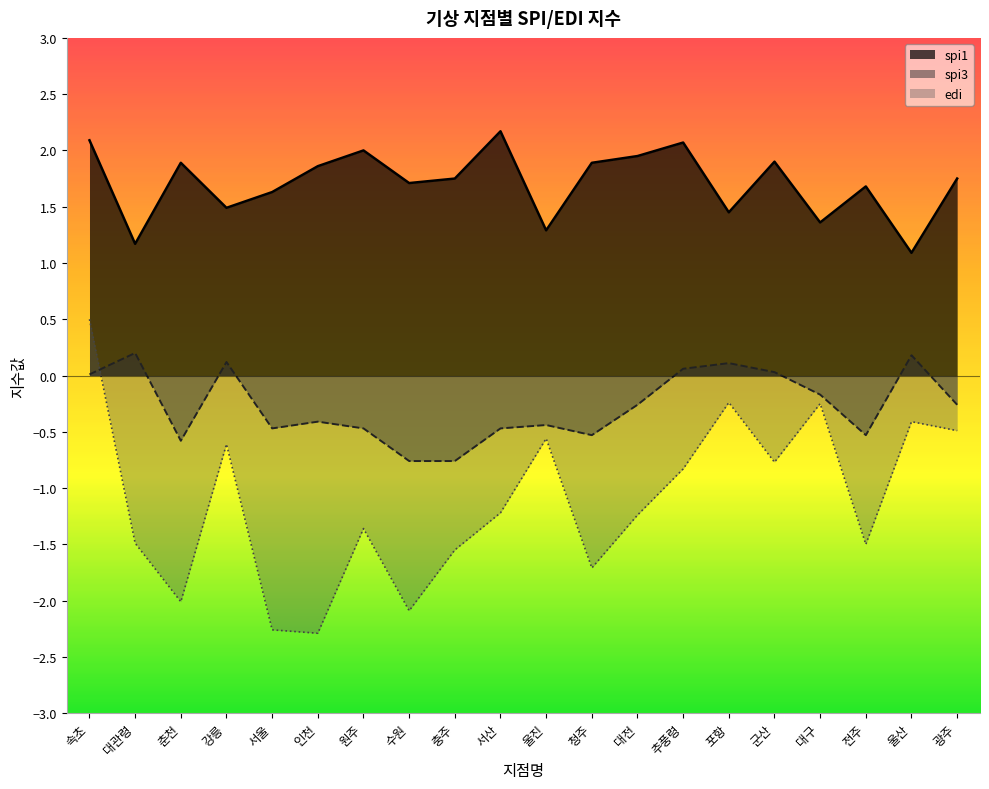

What is the value of the spi1_line point at the 4th from the left?

1.5